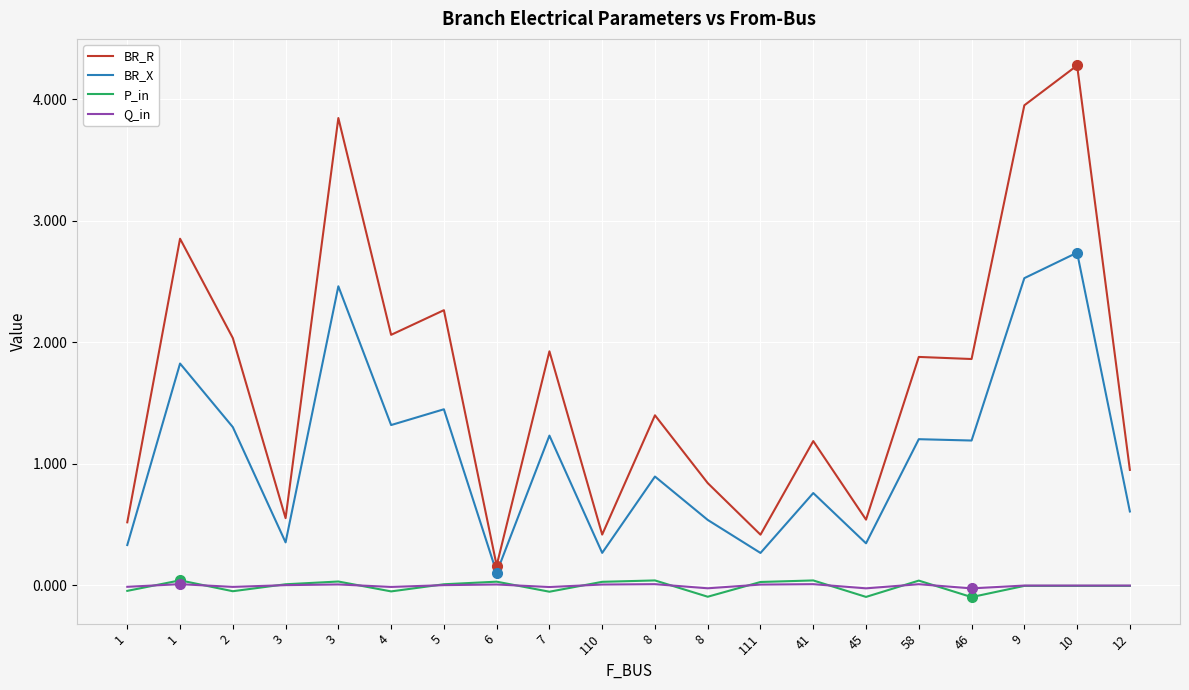

What is the label of the 16th point from the right?

3